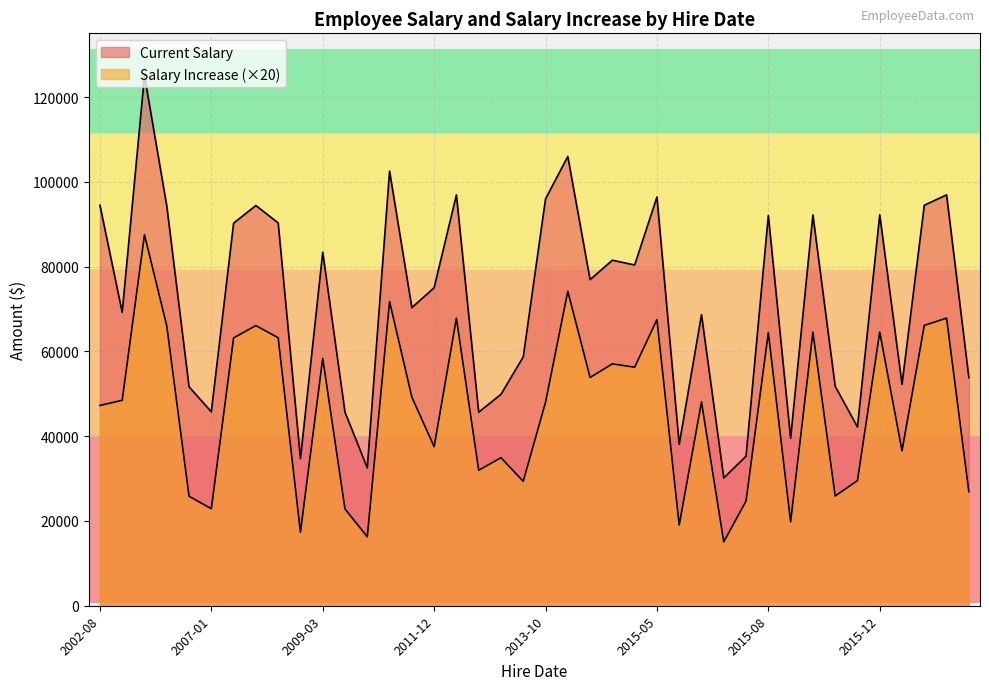

What are all the series names shown in the legend?

Current Salary, Salary Increase